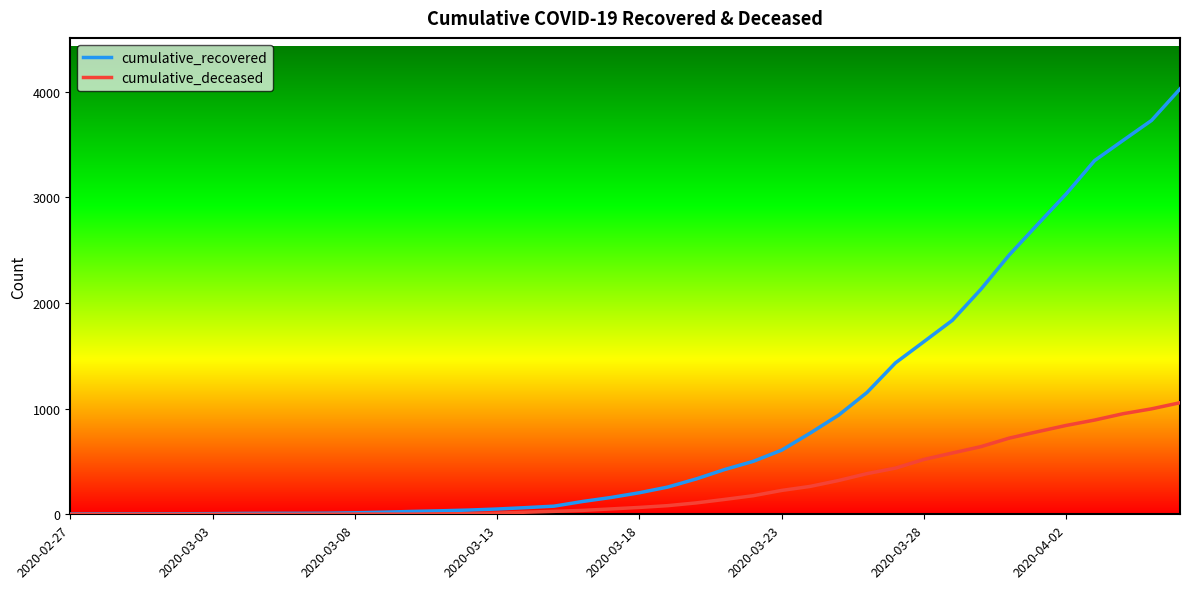

Which series has the widest spread of values?

cumulative_recovered